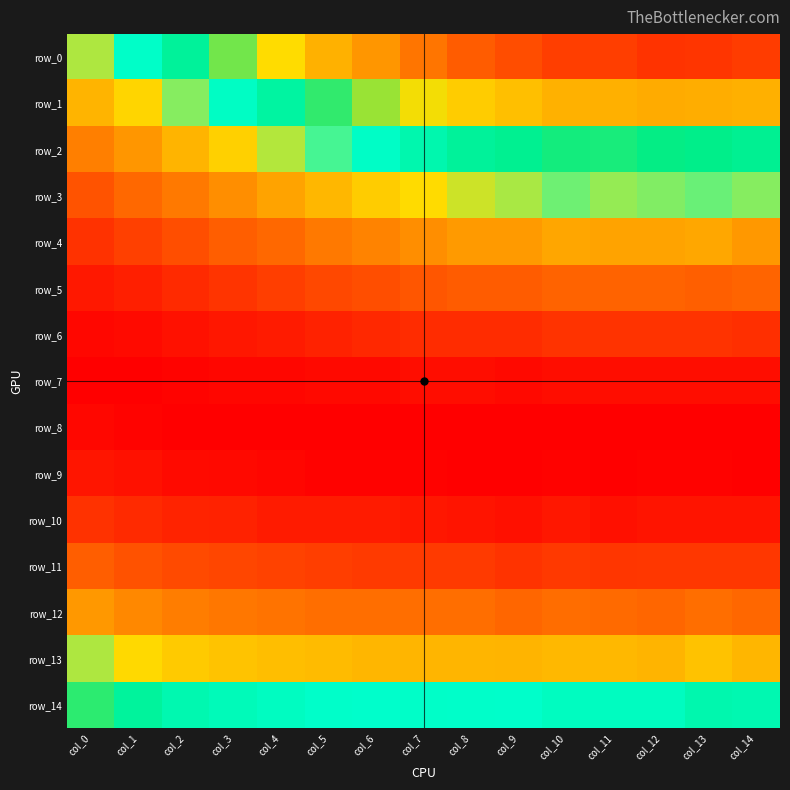

Reading left to right, transcribe all the data shown in this chart.

row_0: 0.0	0.0	0.0	0.1	0.1	0.1	0.1	0.1	0.1	0.1	0.1	0.1	0.1	0.1	0.1
row_1: 0.0	0.0	0.0	0.0	0.0	0.0	0.1	0.1	0.1	0.1	0.1	0.1	0.1	0.1	0.1
row_2: 0.0	0.0	0.0	0.0	0.0	0.0	0.0	0.0	0.0	0.0	0.0	0.0	0.0	0.0	0.0
row_3: 0.0	0.0	0.0	0.0	0.0	0.0	0.0	0.0	0.0	0.0	0.0	0.0	0.0	0.0	0.0
row_4: 0.0	0.0	0.0	0.0	0.0	0.0	0.0	0.0	0.0	0.0	0.0	0.0	0.0	0.0	0.0
row_5: 0.0	0.0	0.0	0.0	0.0	0.0	0.0	0.0	0.0	0.0	0.0	0.0	0.0	0.0	0.0
row_6: 0.0	0.0	0.0	0.0	0.0	0.0	0.0	0.0	0.0	0.0	0.0	0.0	0.0	0.0	0.0
row_7: 0.0	0.0	0.0	0.0	0.0	0.0	0.0	0.0	0.0	0.0	0.0	0.0	0.0	0.0	0.0
row_8: 0.0	0.0	0.0	0.0	0.0	0.0	0.0	0.0	0.0	0.0	0.0	0.0	0.0	0.0	0.0
row_9: 0.0	0.0	0.0	0.0	0.0	0.0	0.0	0.0	0.0	0.0	0.0	0.0	0.0	0.0	0.0
row_10: 0.0	0.0	0.0	0.0	0.0	0.0	0.0	0.0	0.0	0.0	0.0	0.0	0.0	0.0	0.0
row_11: 0.0	0.0	0.0	0.0	0.0	0.0	0.0	0.0	0.0	0.0	0.0	0.0	0.0	0.0	0.0
row_12: 0.0	0.0	0.0	0.0	0.0	0.0	0.0	0.0	0.0	0.0	0.0	0.0	0.0	0.0	0.0
row_13: 0.0	0.0	0.0	0.0	0.0	0.0	0.0	0.0	0.0	0.0	0.0	0.0	0.0	0.0	0.0
row_14: 0.0	0.0	0.0	0.0	0.0	0.0	0.0	0.0	0.0	0.0	0.0	0.0	0.0	0.0	0.0